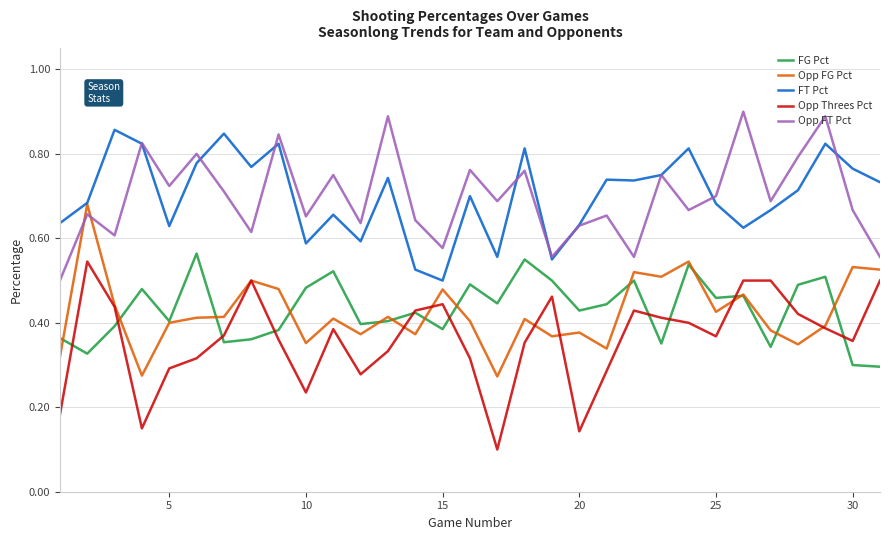

True or false: FT Pct and FG Pct intersect in this chart.

False